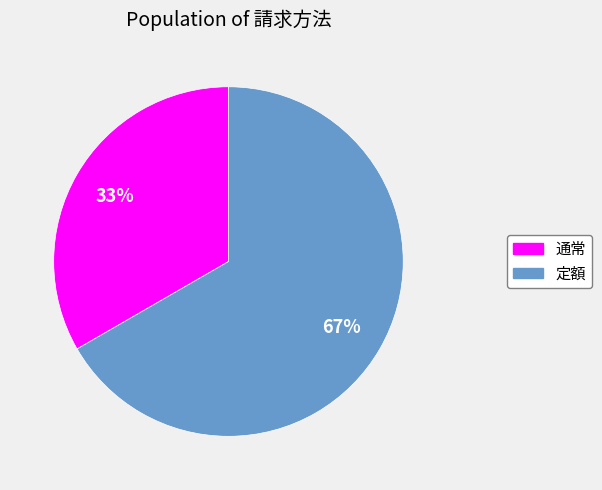

To the nearest percent, what is the average slice percentage?

50%